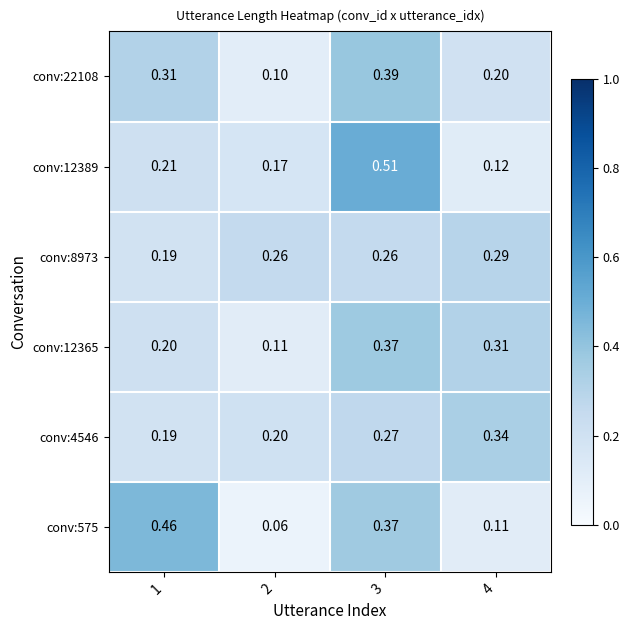

Is the value of conv:12389 at 4 greater than the value of conv:4546 at 4?

No